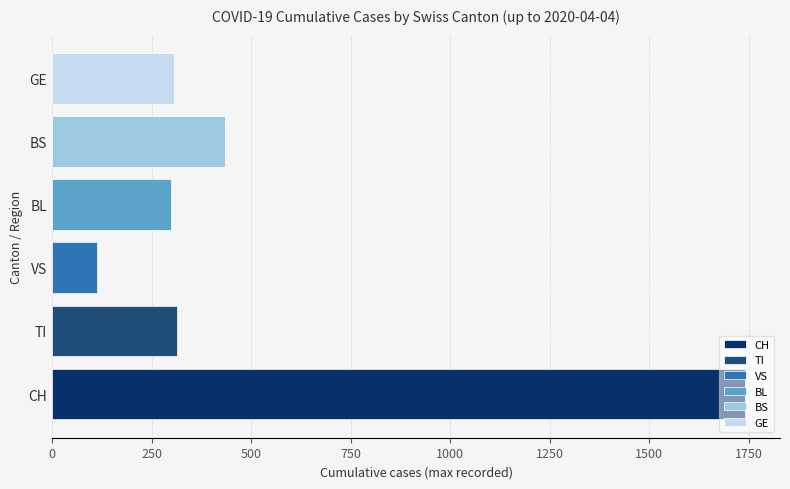

Which series has the largest range (max minus min)?

CH